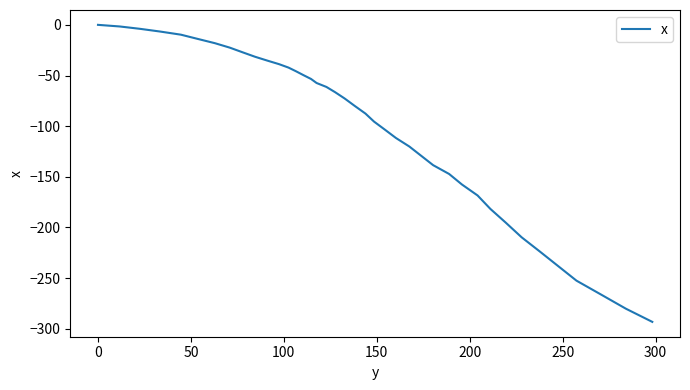

What is the minimum value shown in the chart?

-293.2